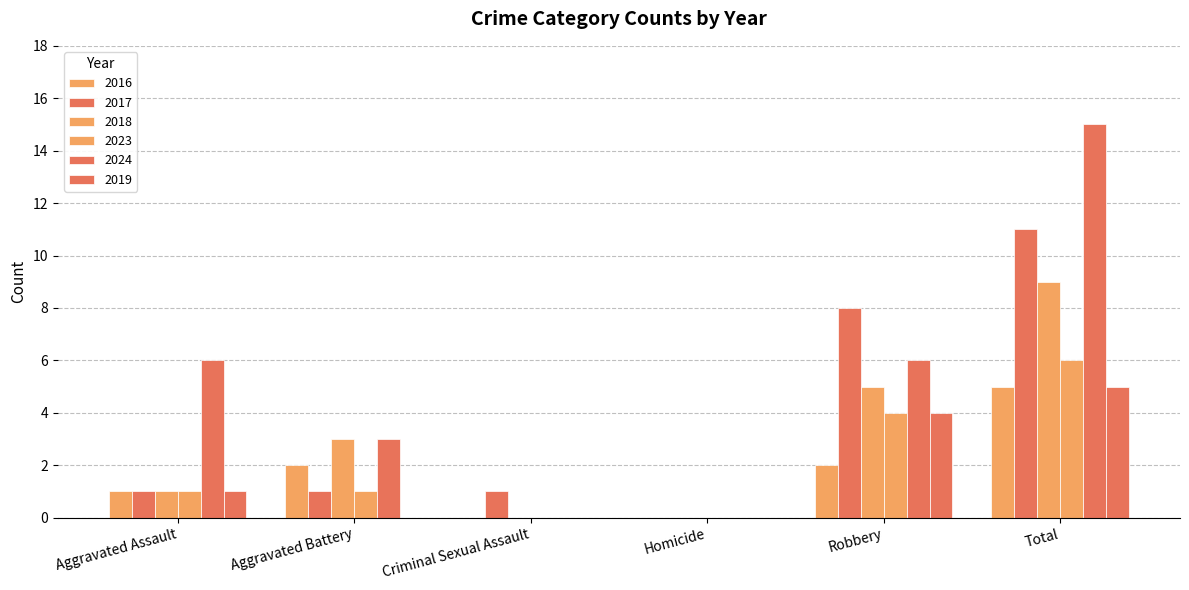

Count the 2023 values in the range 0 to 4.

5